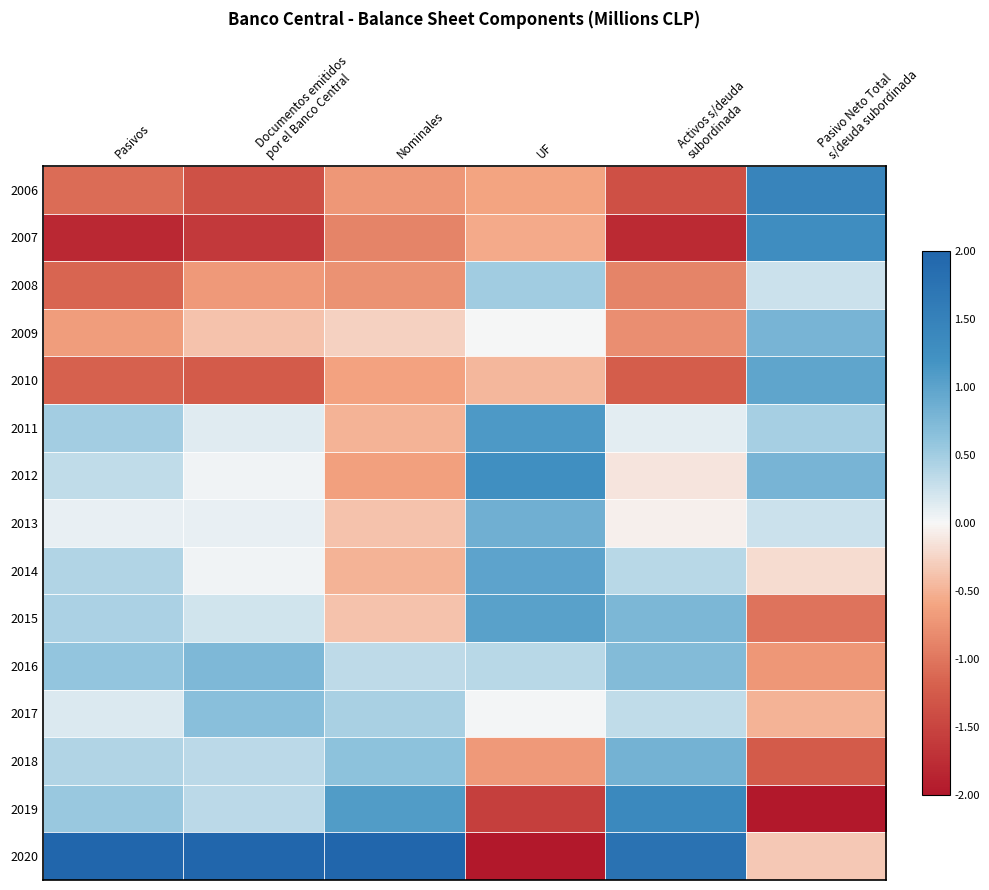

Between Pasivos and Nominales, which is larger?

Nominales